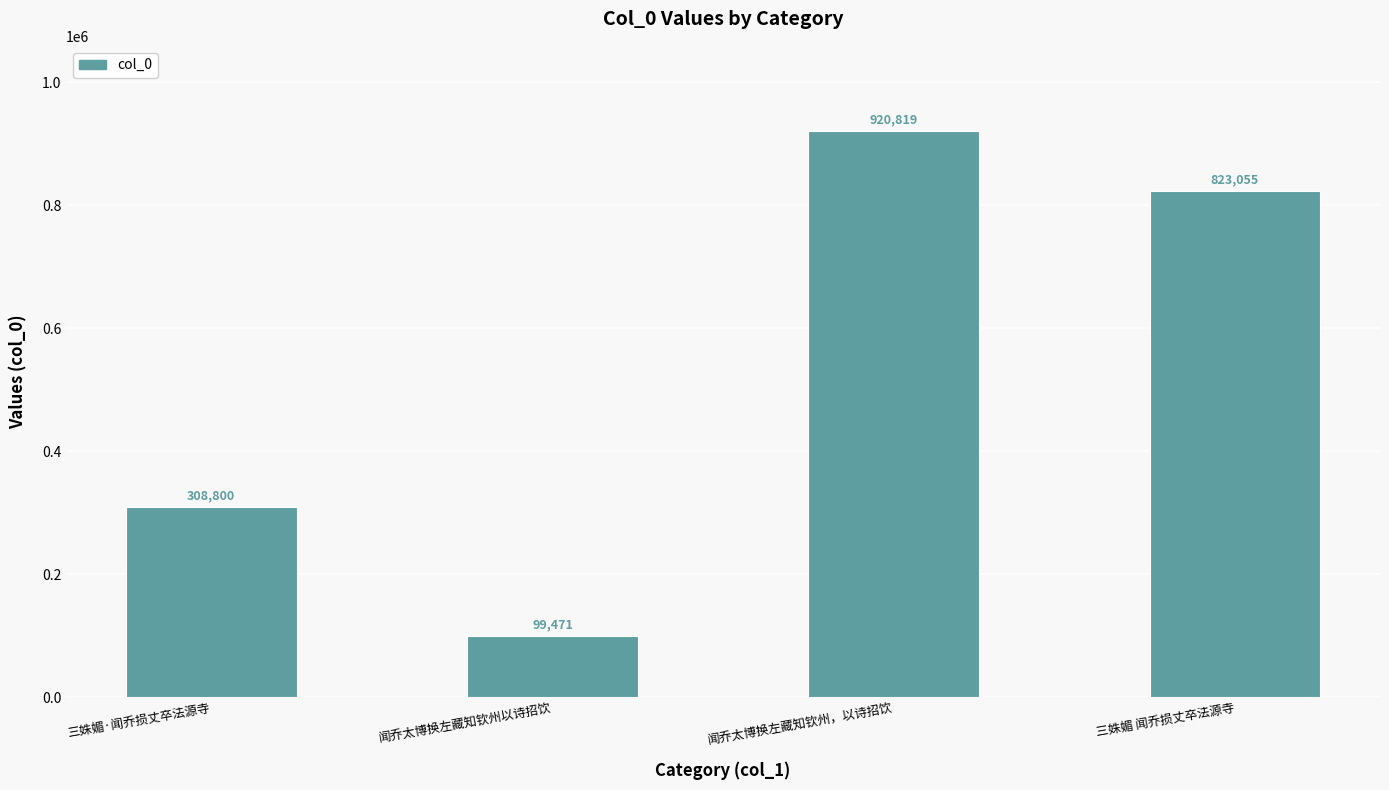

Count the values in the range 308800 to 920819.

3